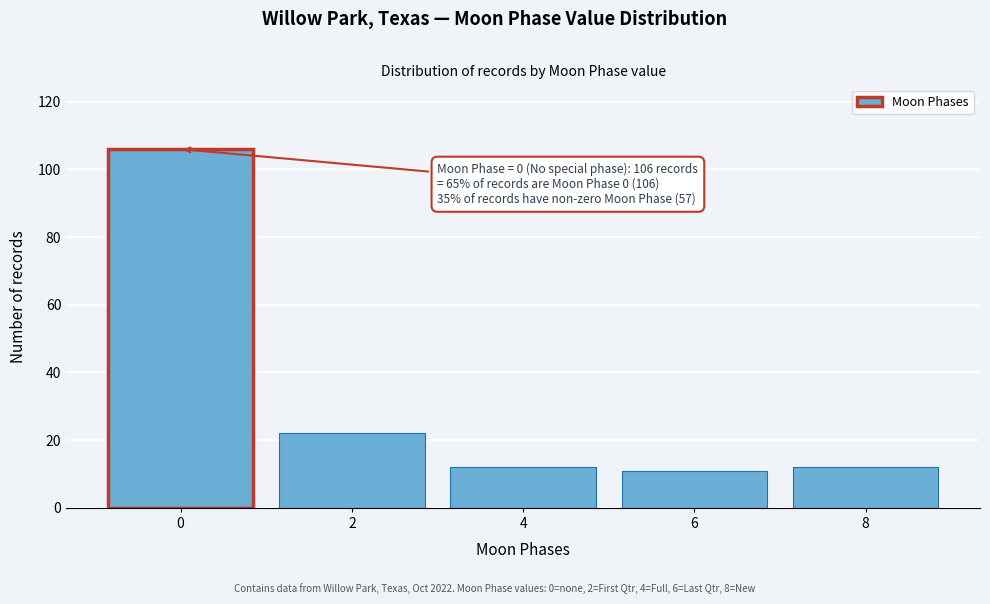

Reading right to left, transcribe all the data shown in this chart.

12	11	12	22	106